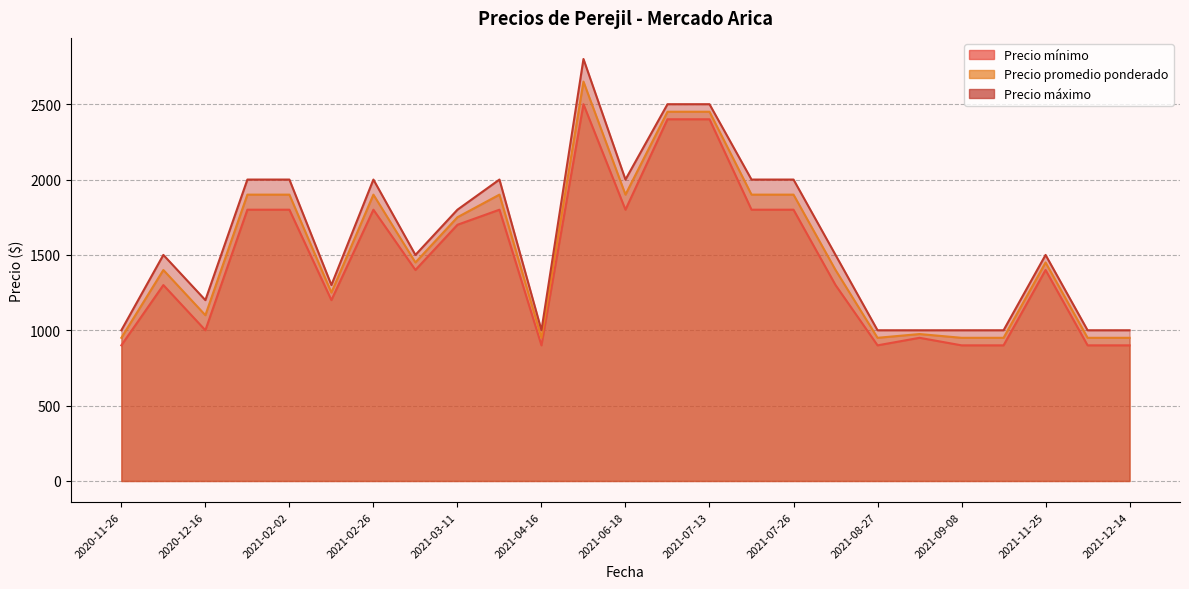

At how many categories does at least one series exceed 1520?

11